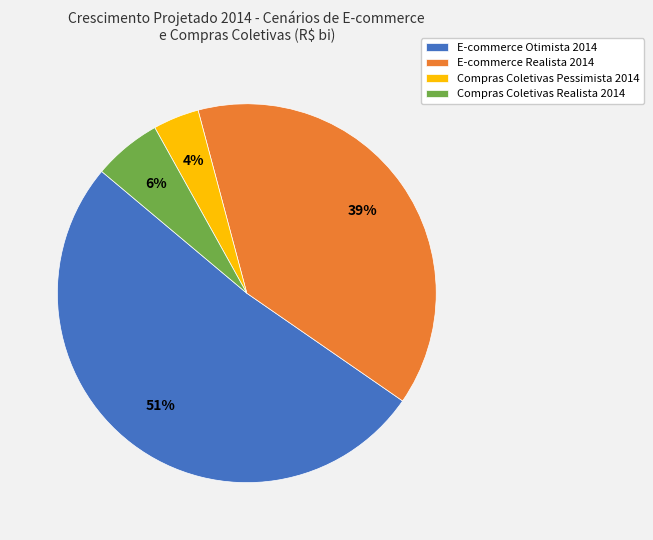

True or false: E-commerce Realista 2014 accounts for 30% of the total.

False